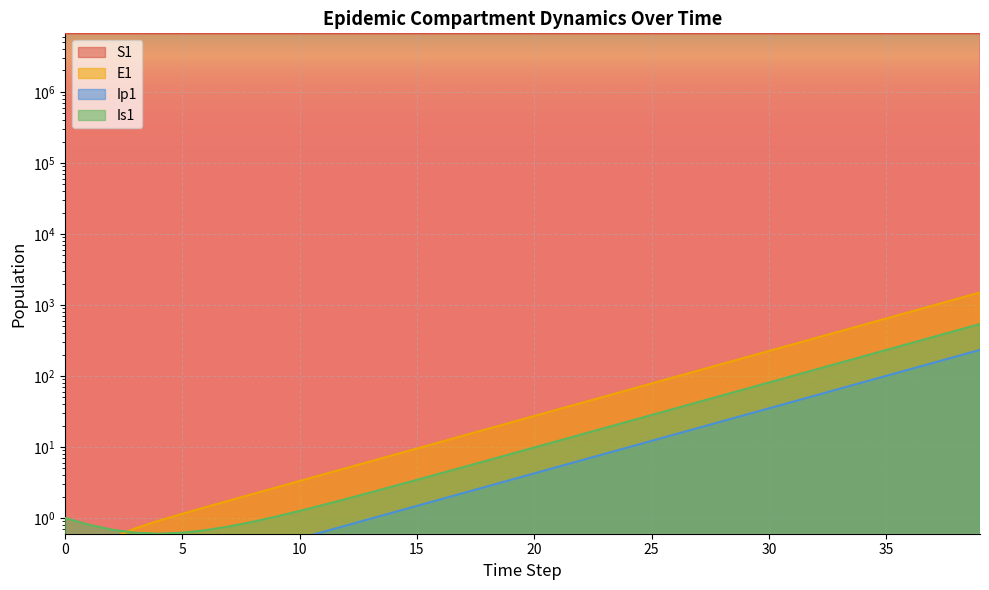

What is the sum of all S1 values?

266825222.4